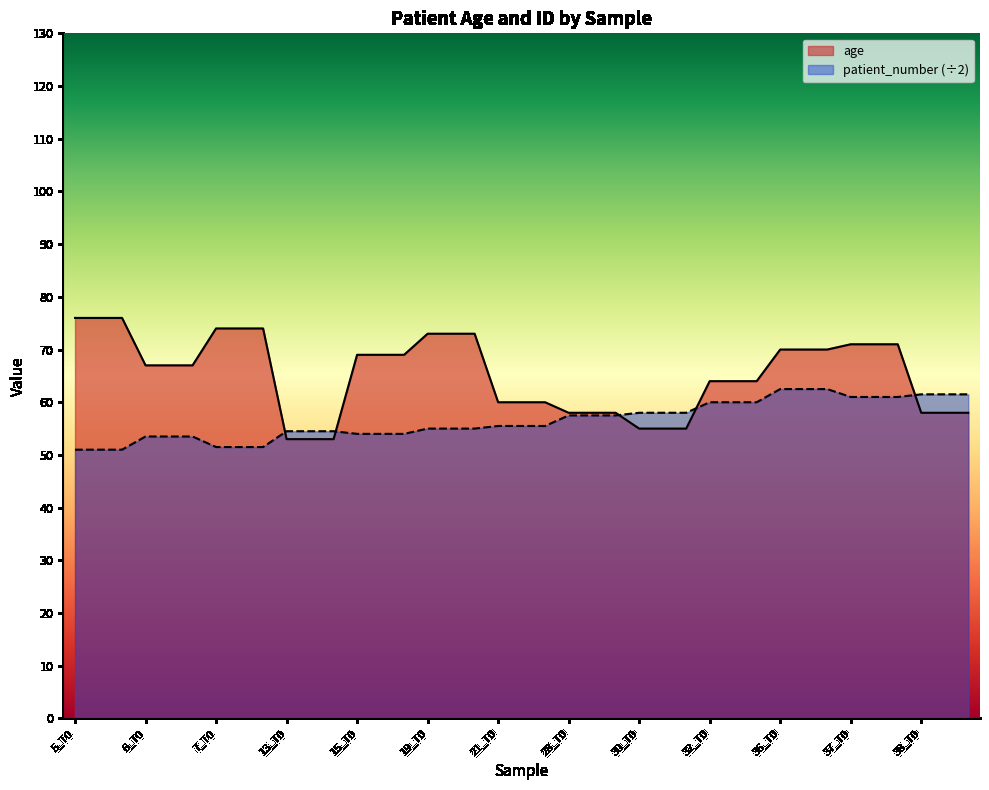

Where is patient_number nearest to the value 56?

21_T0